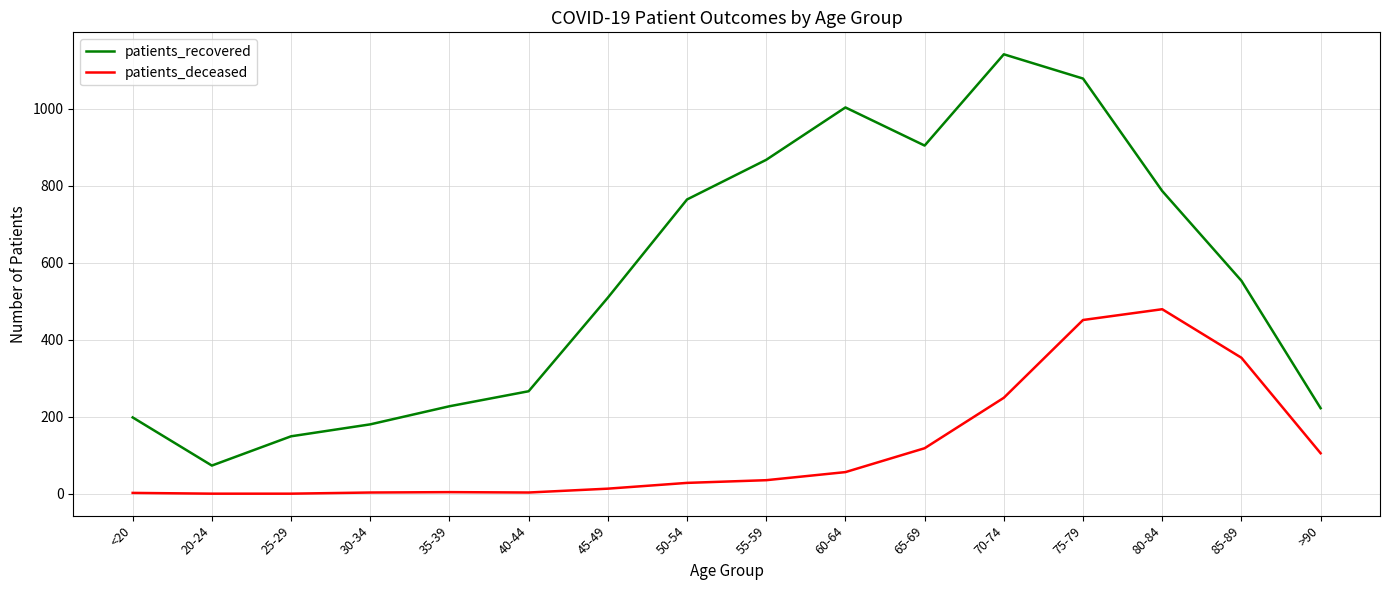

What is the minimum value for patients_recovered?

73